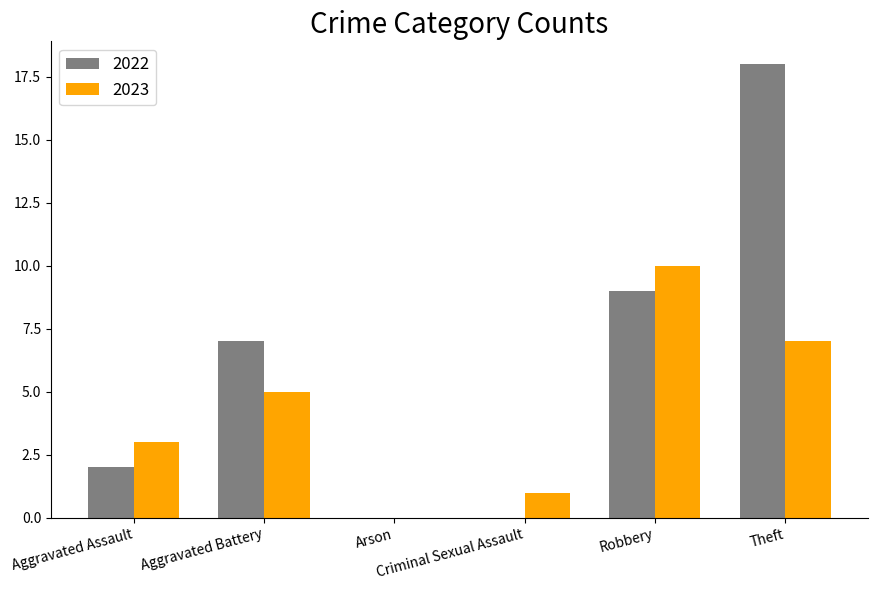

What is the maximum value for 2023?

10